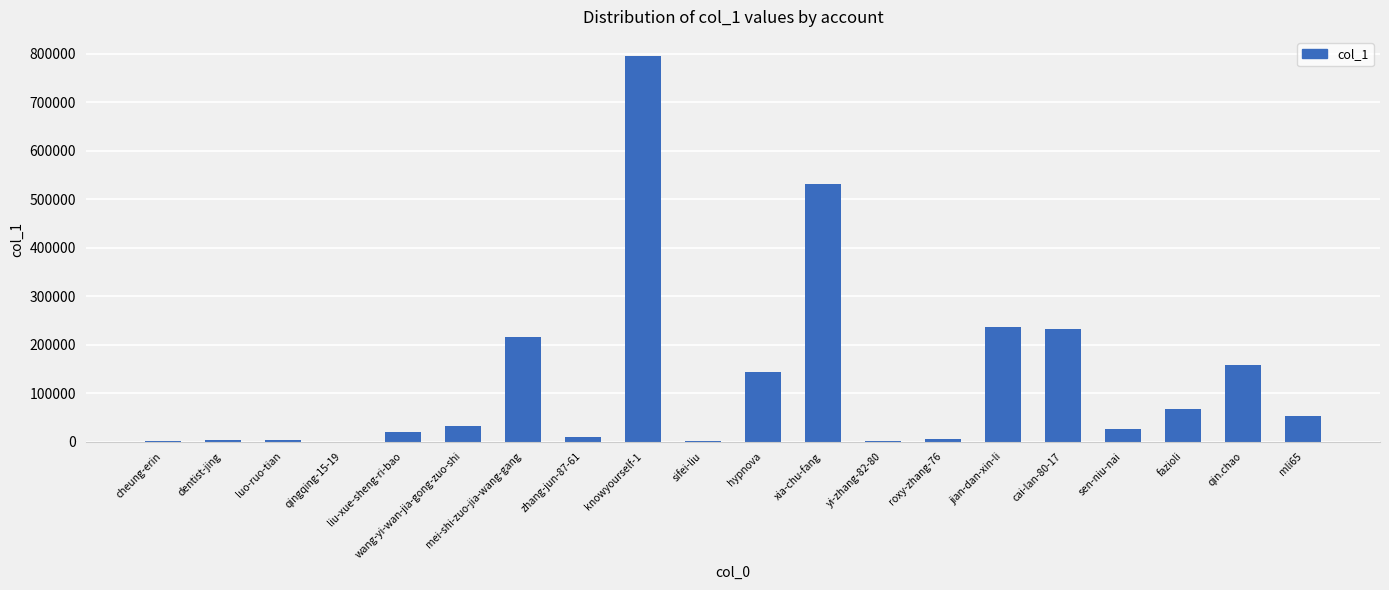

Which category has the highest value across all series?

knowyourself-1